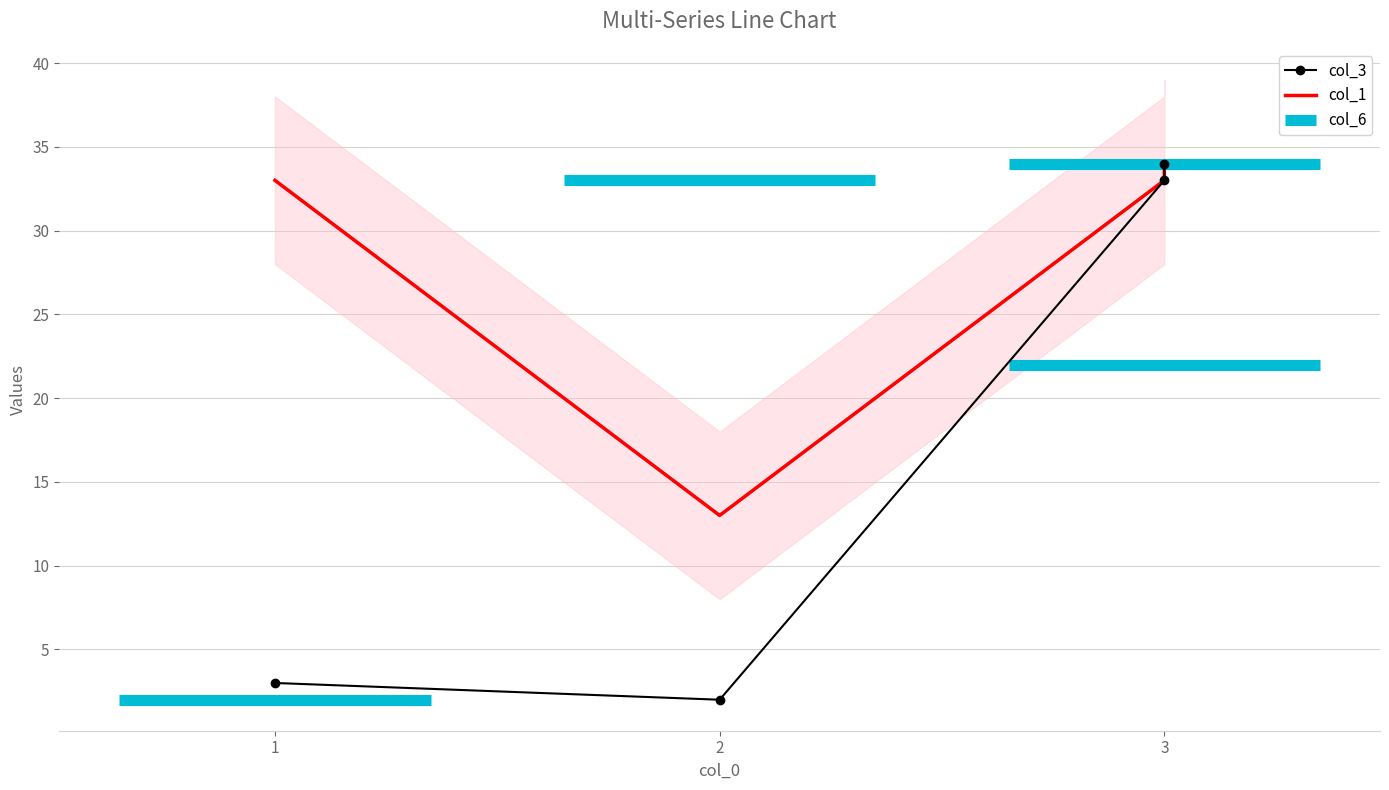

Is it true that col_1 equals 13 at 2?

True